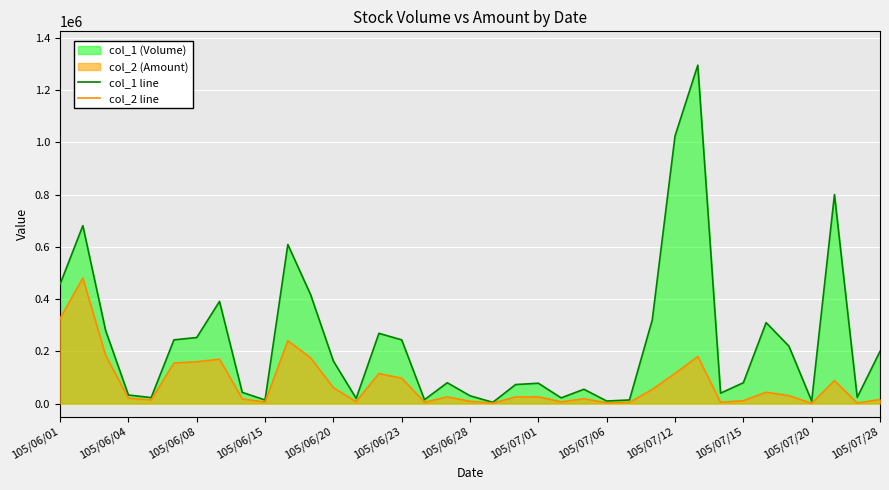

True or false: col_2 line has a value of 44385 at 32.

False